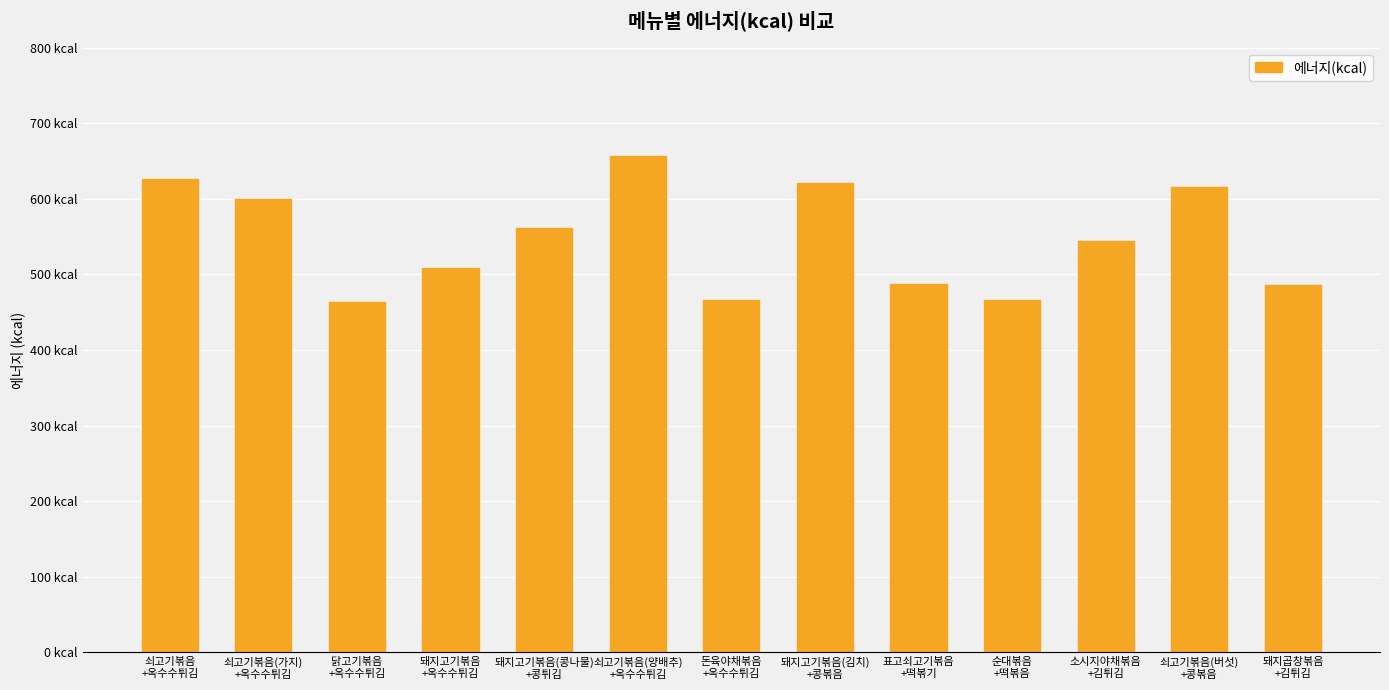

Reading left to right, extract all data points from this chart.

625.8	600.1	463.4	508.6	561.5	656.4	466.7	621.1	487.5	466.8	544.5	615.7	485.6